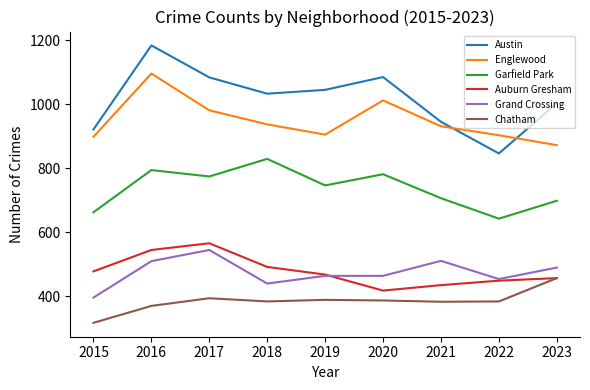

At which category is the sum across all series the highest?

2016